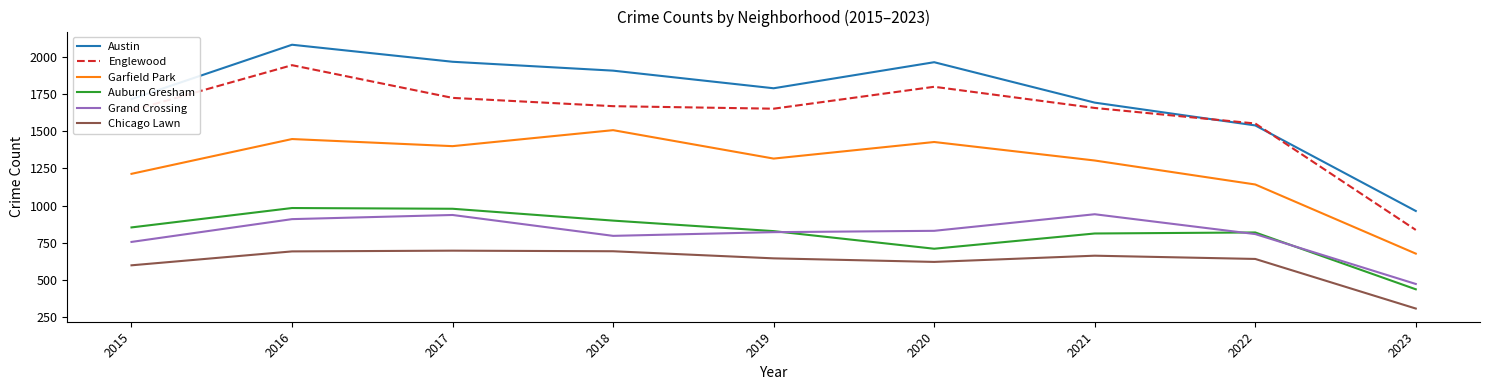

The value of Englewood at 2020 is 2802. True or false?

False